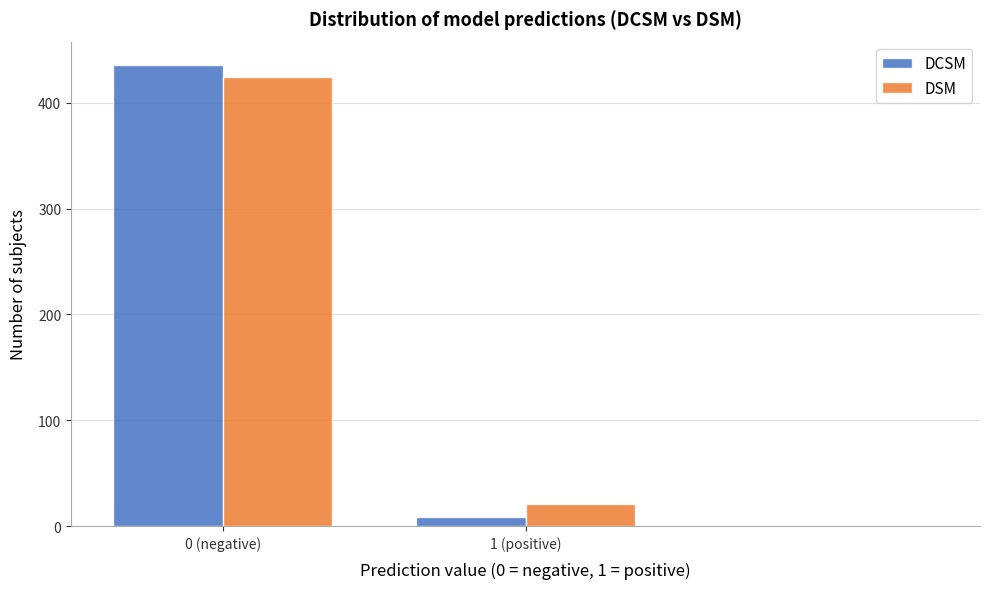

Reading left to right, list all the values displayed in this chart.

DCSM: 436	9
DSM: 424	21